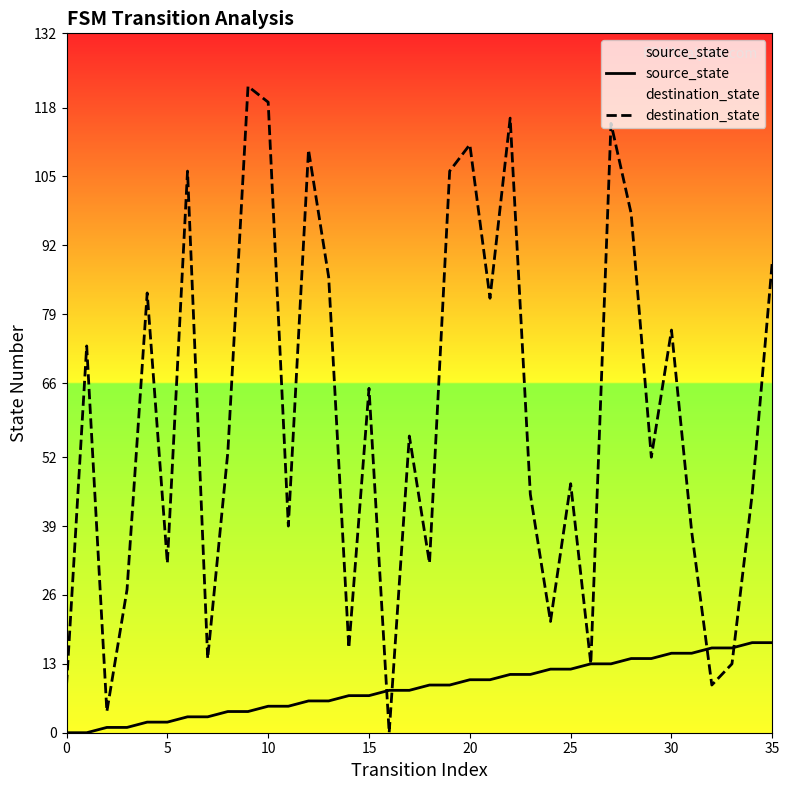

True or false: source_state has more than 0 interior local peaks.

False